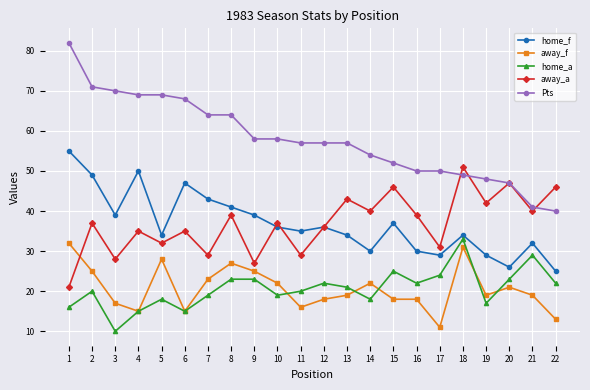

How many interior local valleys does the away_a series have?

9